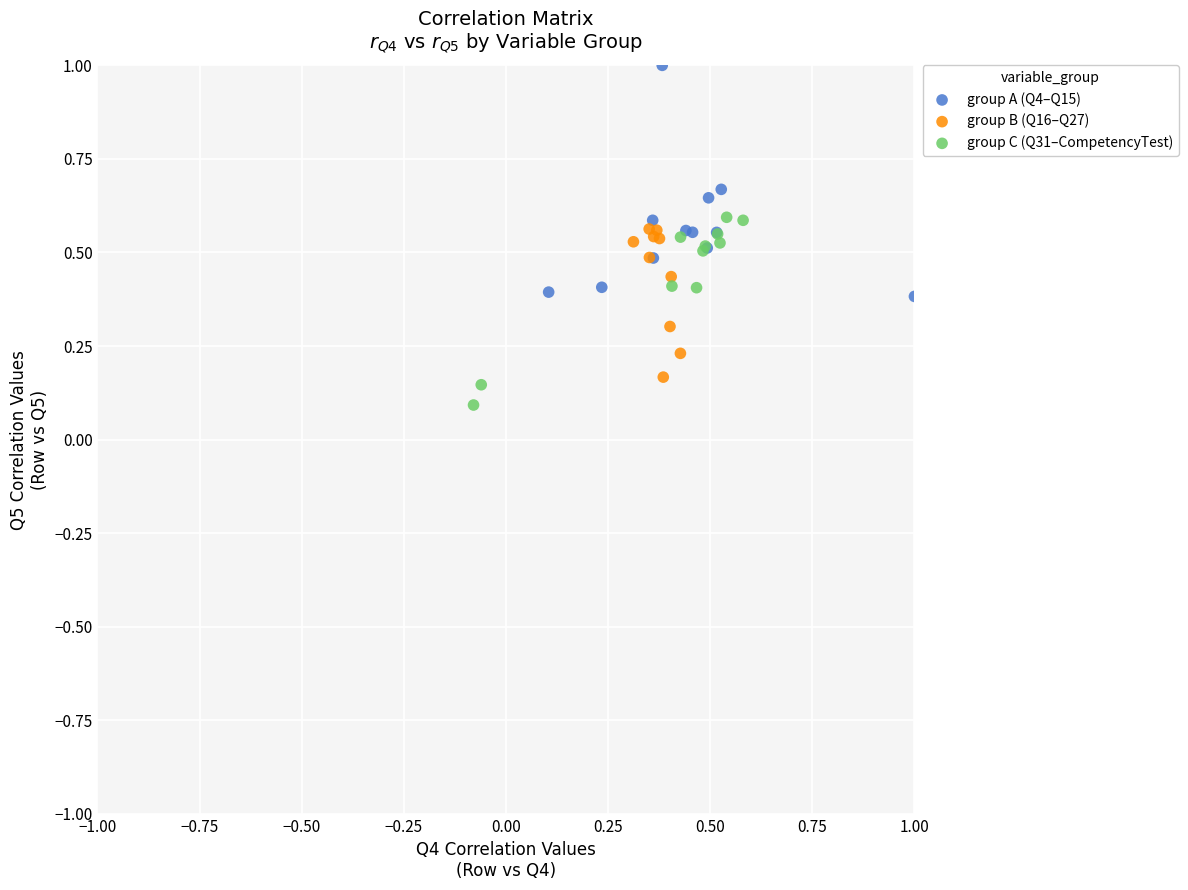

Which series has the widest spread of Y values?

group A (Q4–Q15)